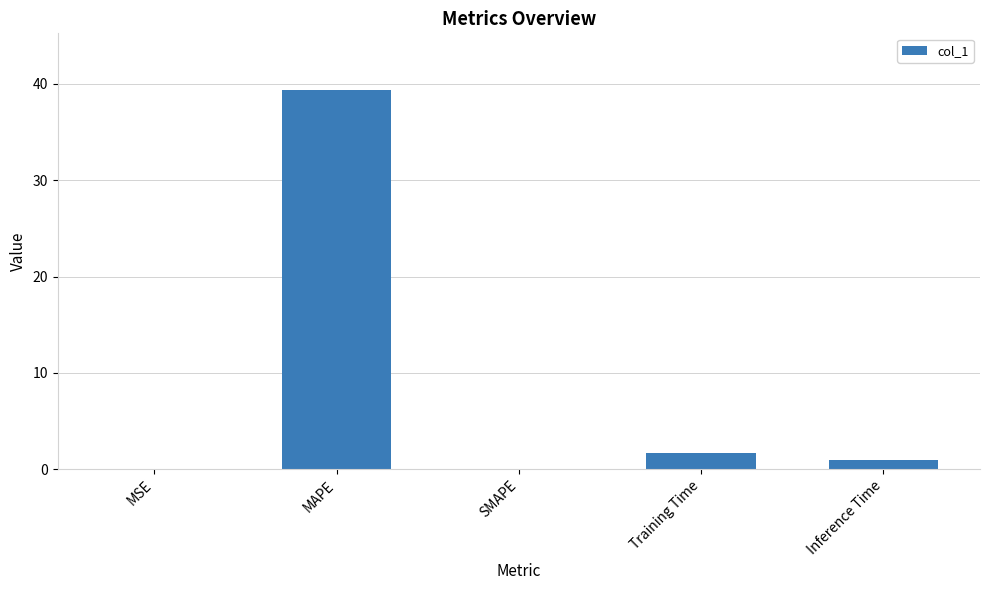

Read the value at Training Time.

1.7